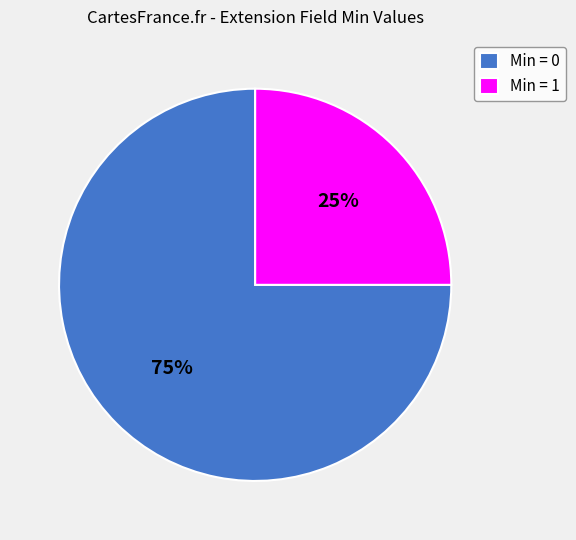

Is it true that Min = 0 is 66% of the pie?

False